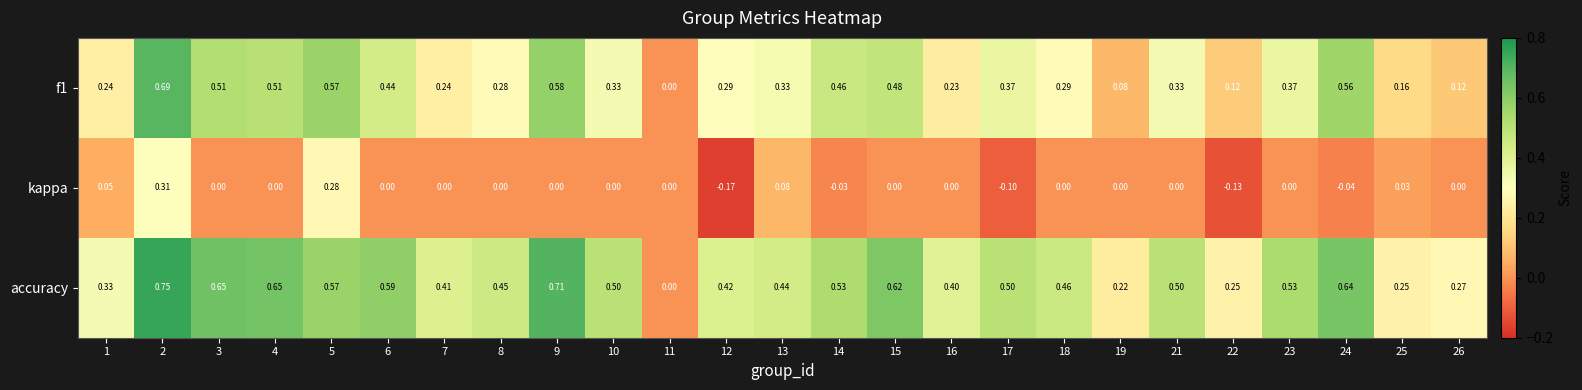

Which series has the widest spread of values?

accuracy